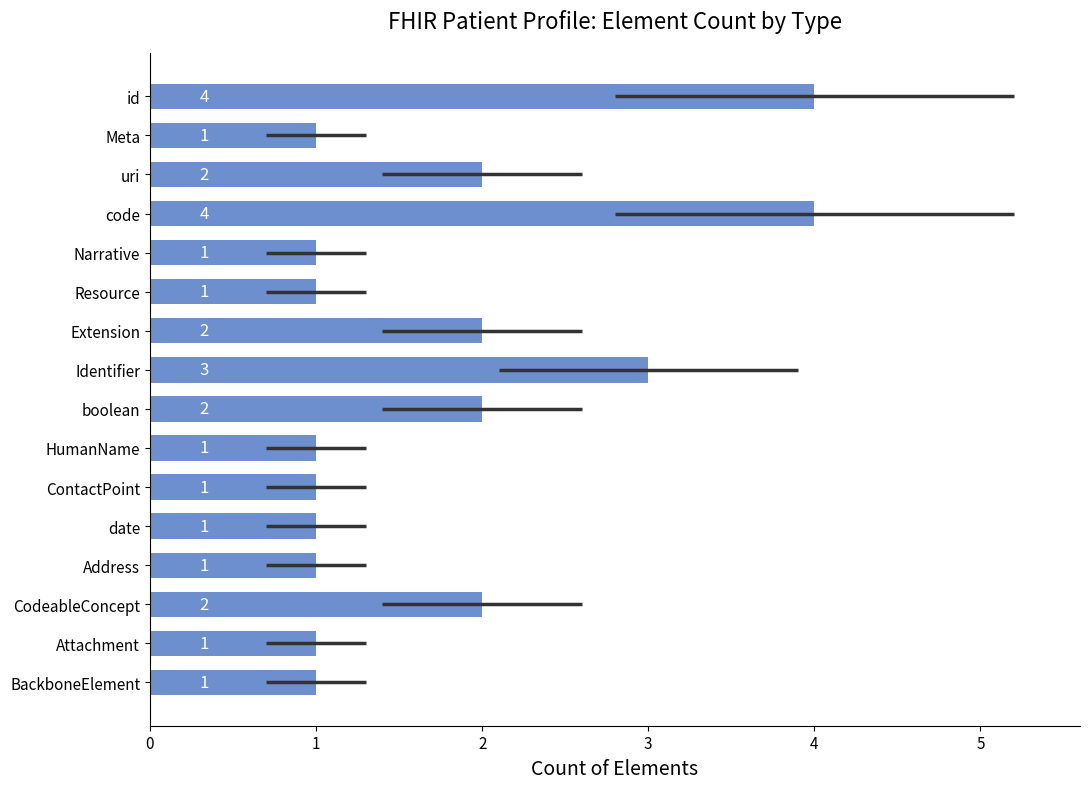

Reading right to left, list all the values displayed in this chart.

1	1	2	1	1	1	1	2	3	2	1	1	4	2	1	4